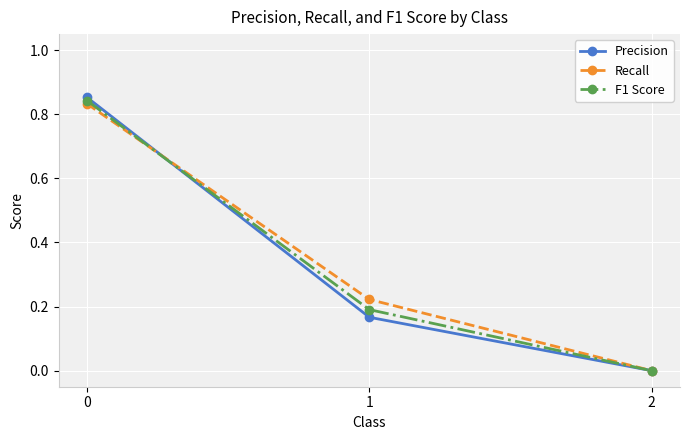

What is the sum of all F1 Score values?

1.0